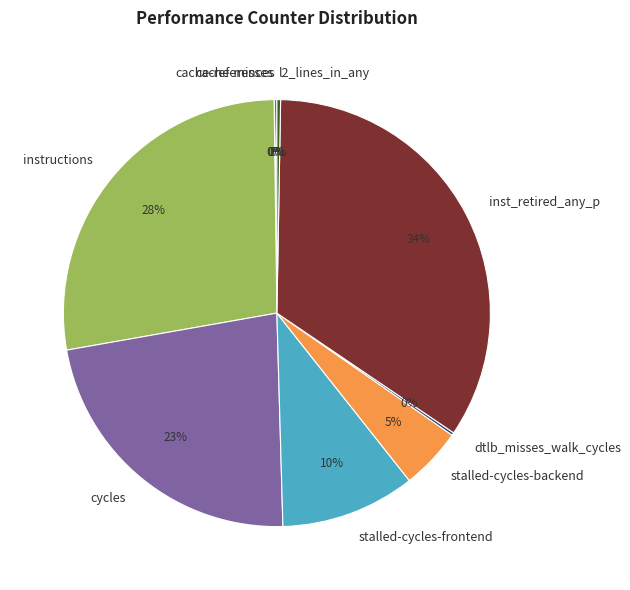

To the nearest percent, what is the average slice percentage?

11%